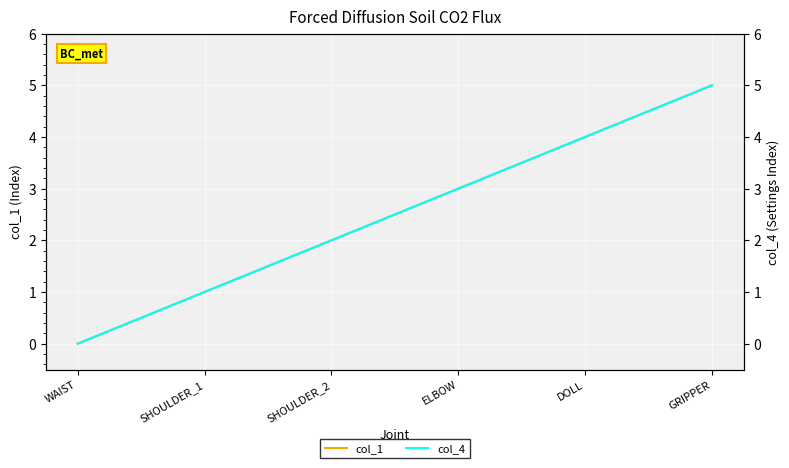

Where does the col_4 series first go above 3?

DOLL